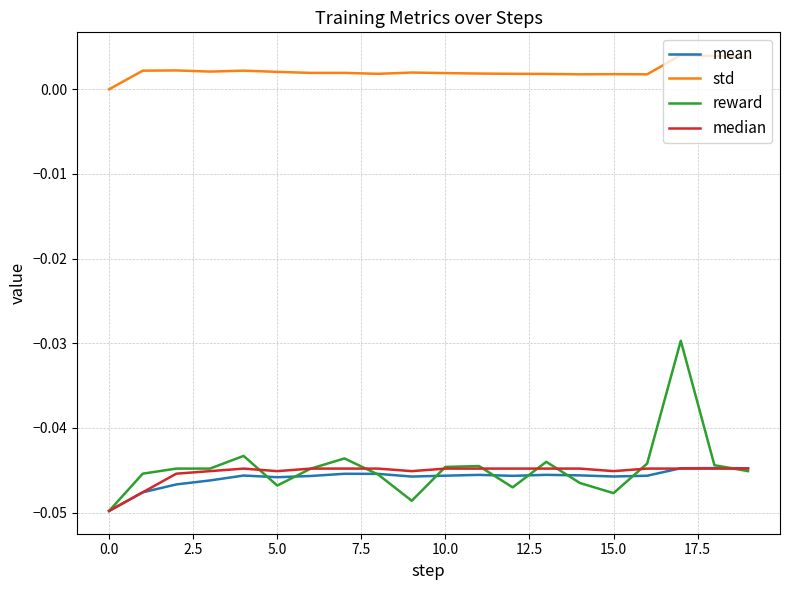

True or false: median and std intersect in this chart.

False